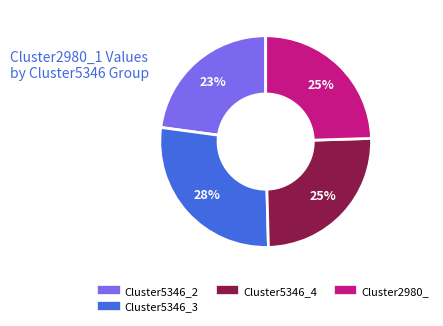

Is there a majority slice in this chart?

No